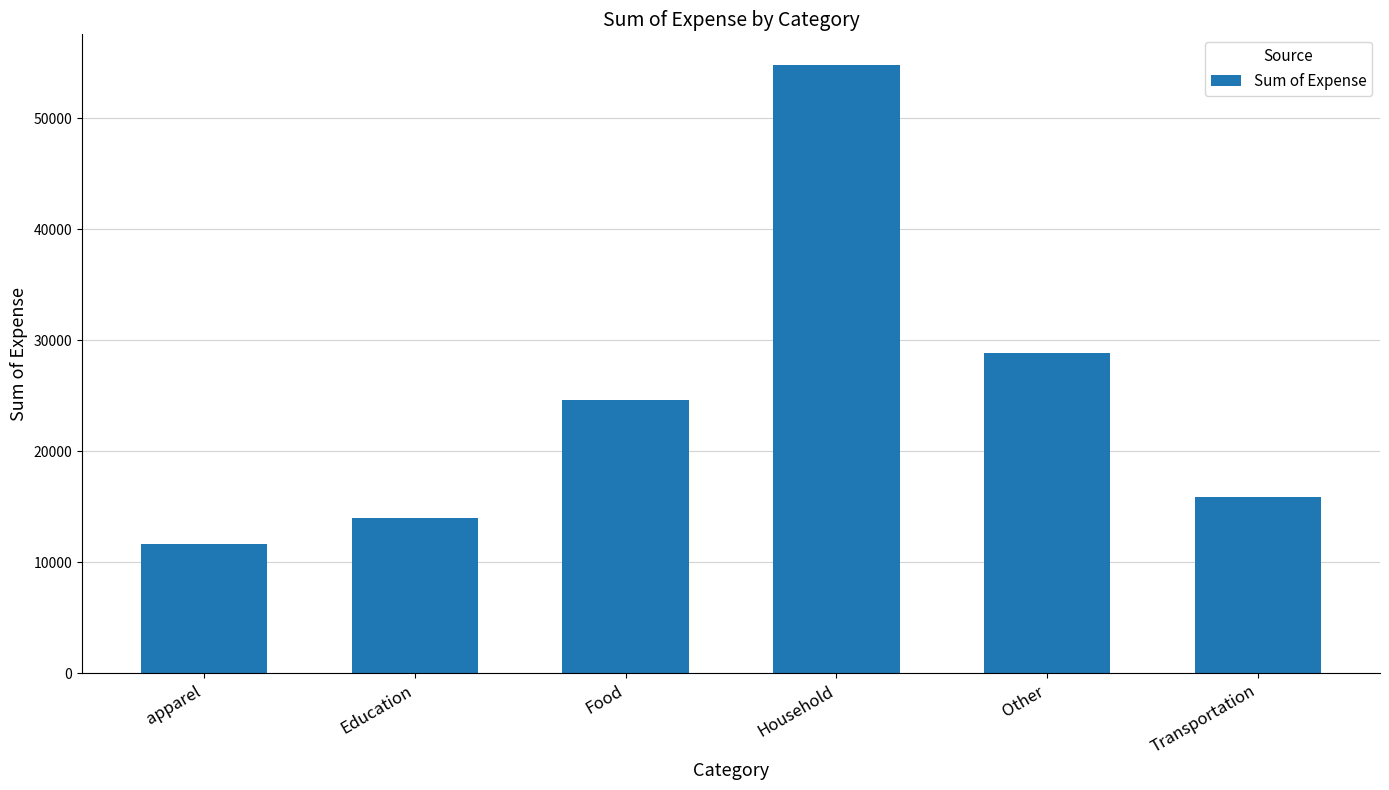

What is the difference between the maximum and second lowest values?

40810.0